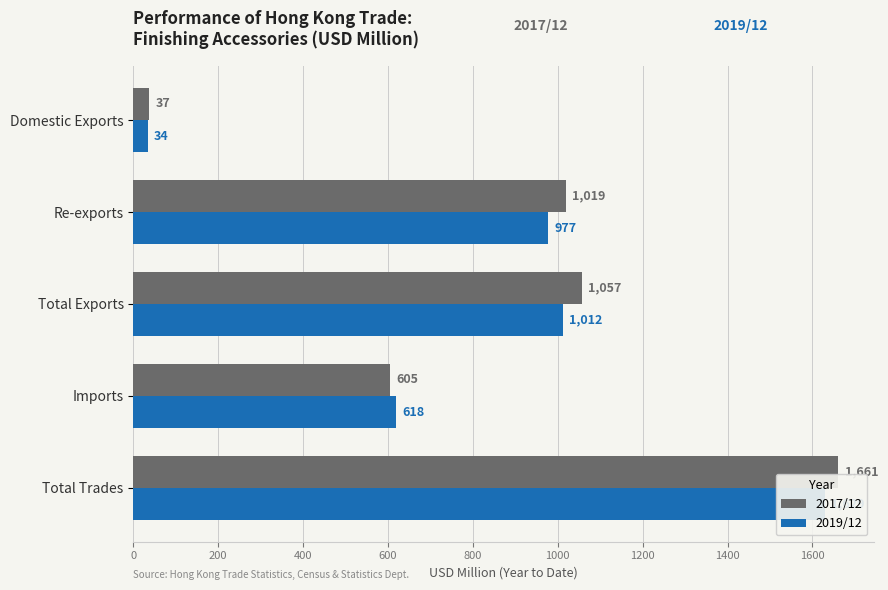

How many values in the 2019/12 series are below 977?

2